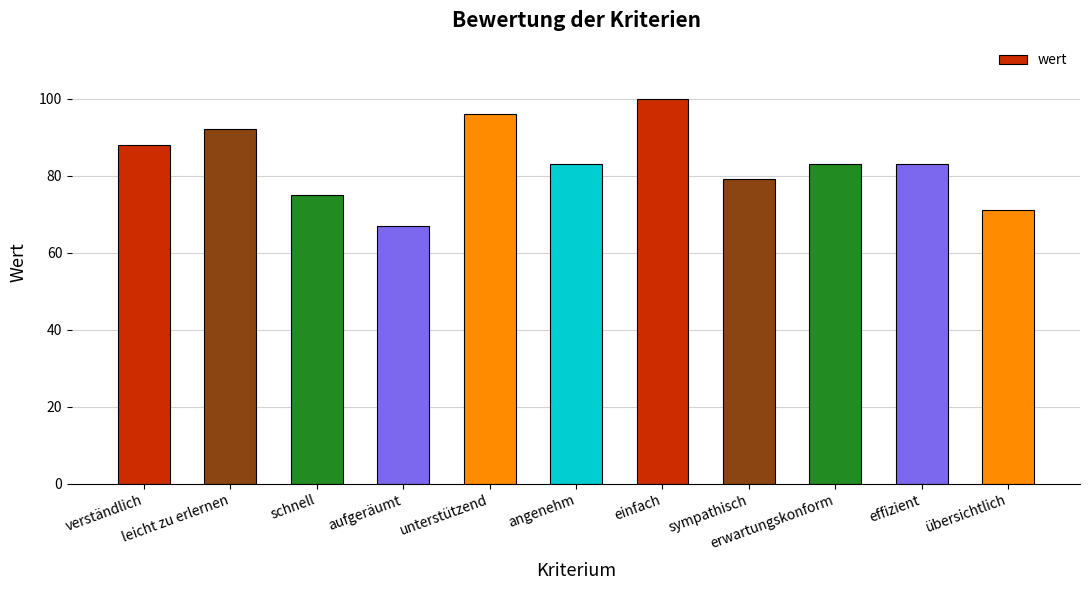

What is the value of the 11th bar from the left?

71